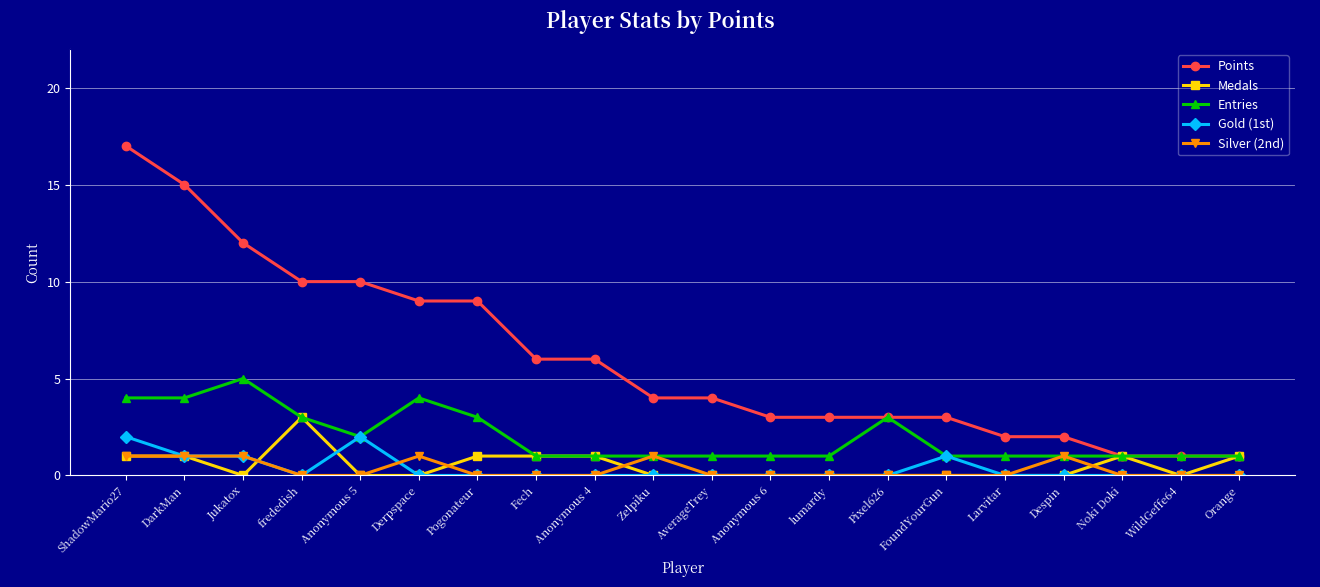

Which series has the largest range (max minus min)?

Points